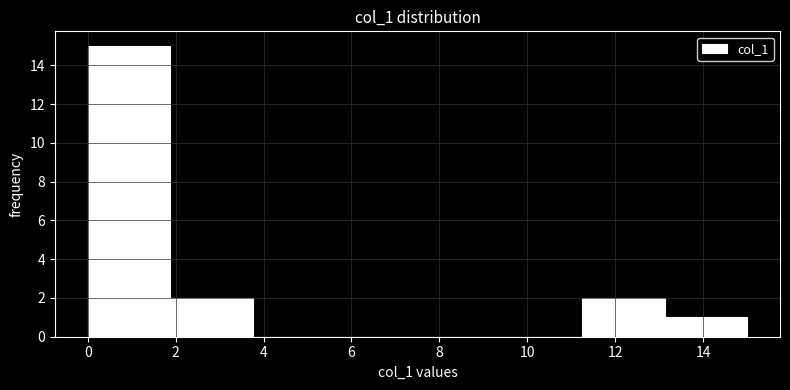

Which range on the x-axis has the tallest bar?

0.0 to 1.8